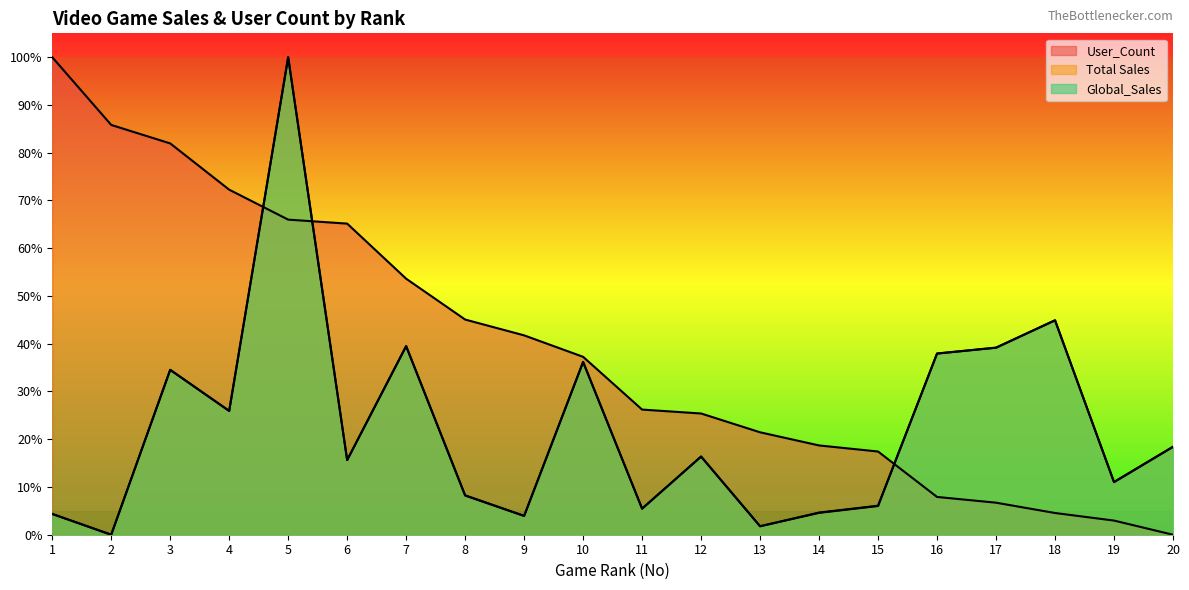

What is the sum of the Global_Sales values at 17 and 9?

0.4